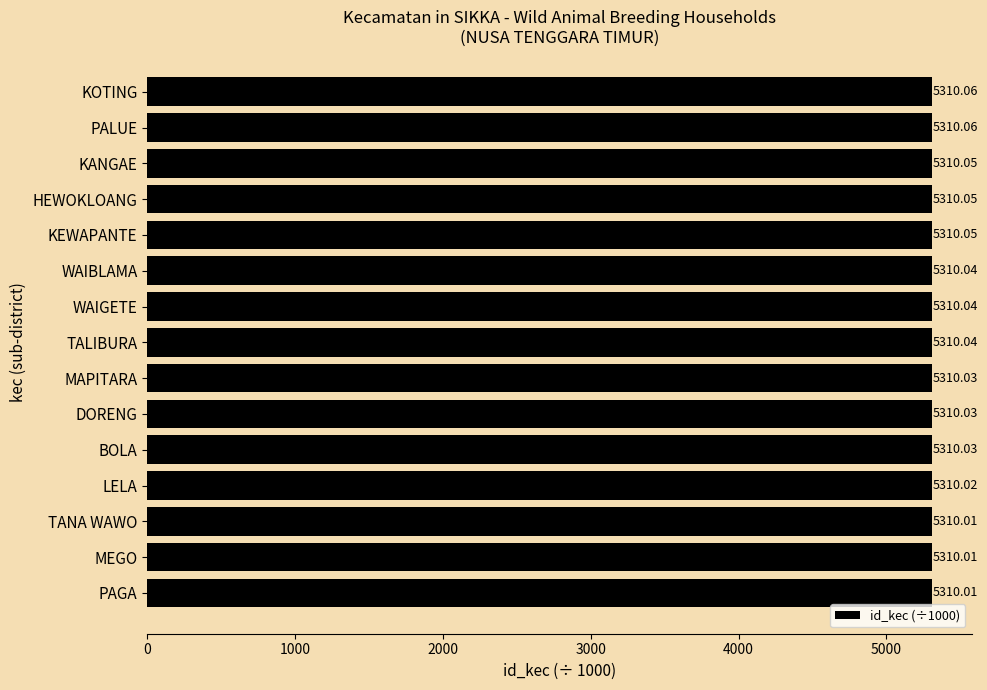

Between PAGA and WAIGETE, which is larger?

WAIGETE